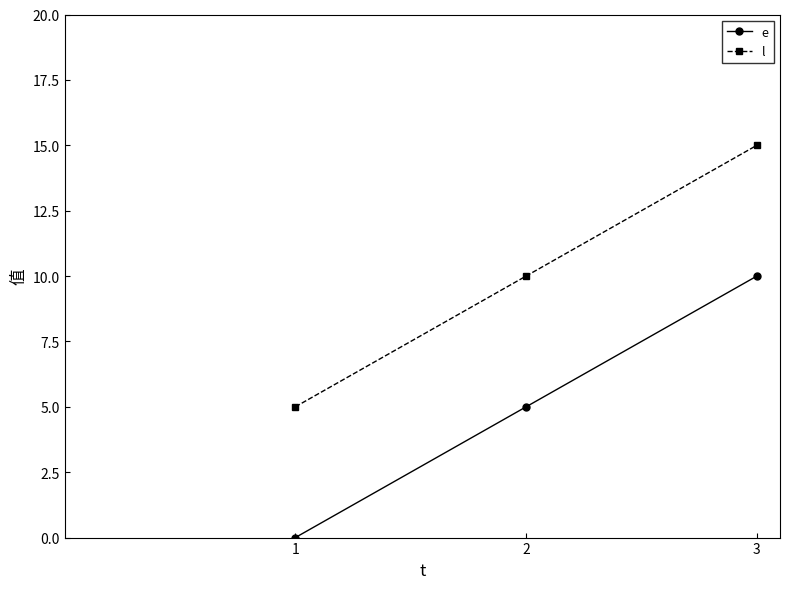

The value of l at 2 is 14. True or false?

False